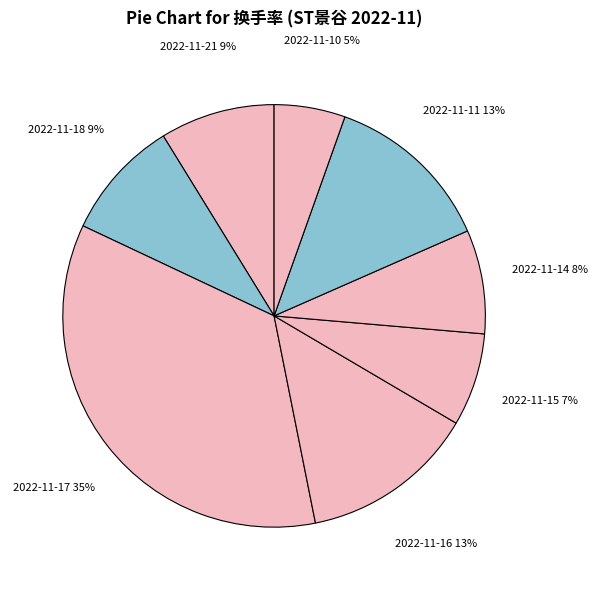

Count the number of slices in the pie.

8